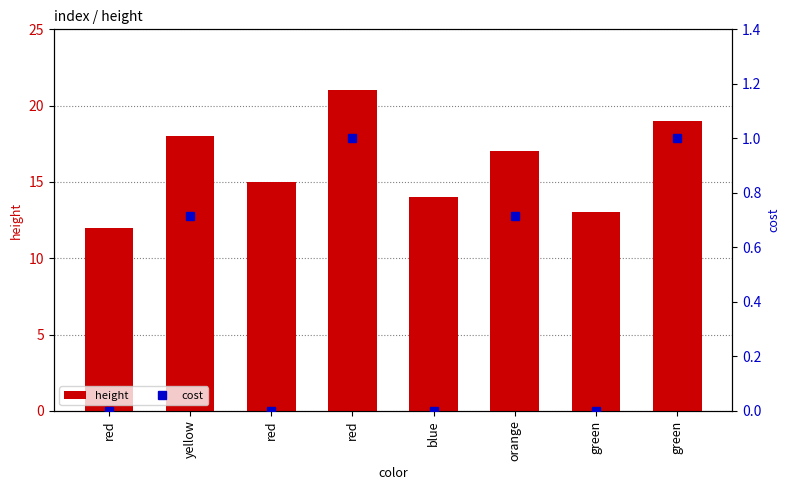

At how many categories does at least one series exceed 9?

8